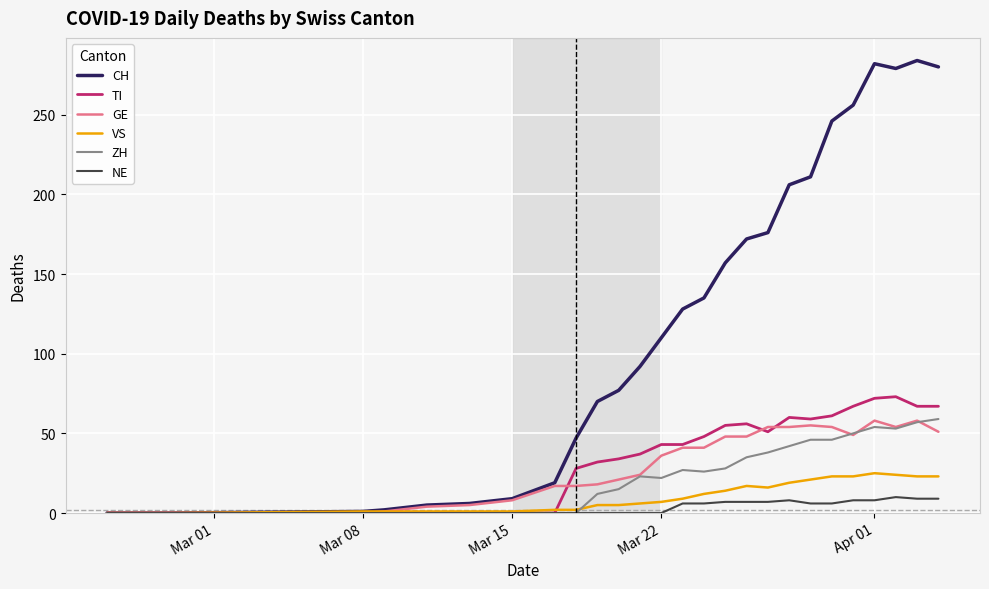

What is the maximum value shown in the chart?

284